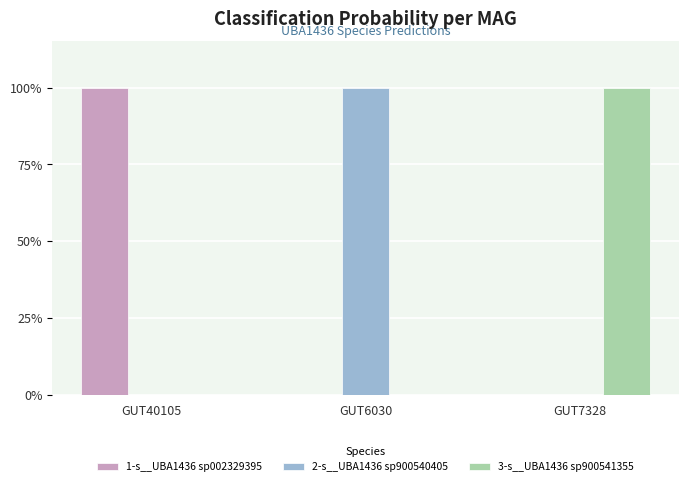

List the series in order of their overall mean, highest first.

2-s__UBA1436 sp900540405, 1-s__UBA1436 sp002329395, 3-s__UBA1436 sp900541355